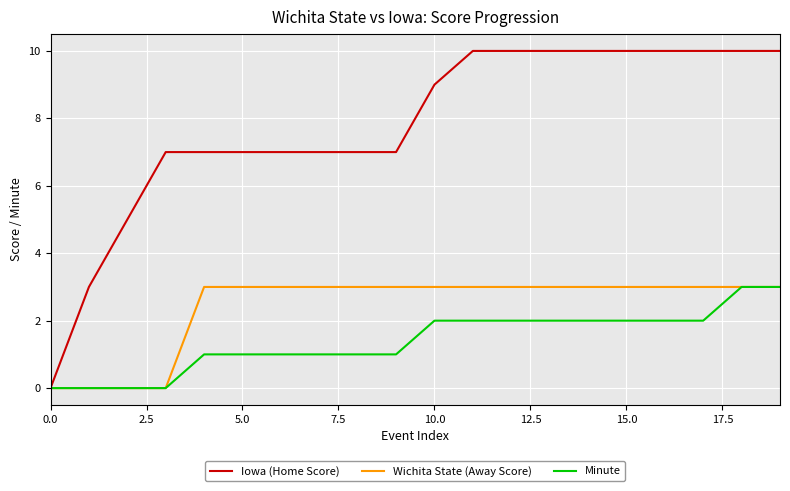

Which series has the largest total across all categories?

Iowa (Home Score)